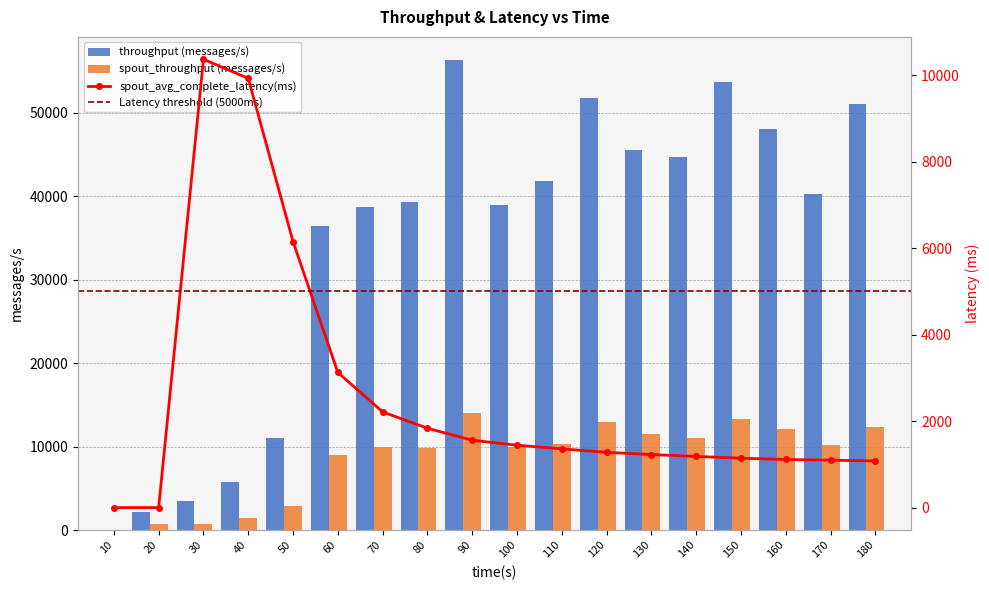

How many values in the throughput (messages/s) series are below 40243?

9